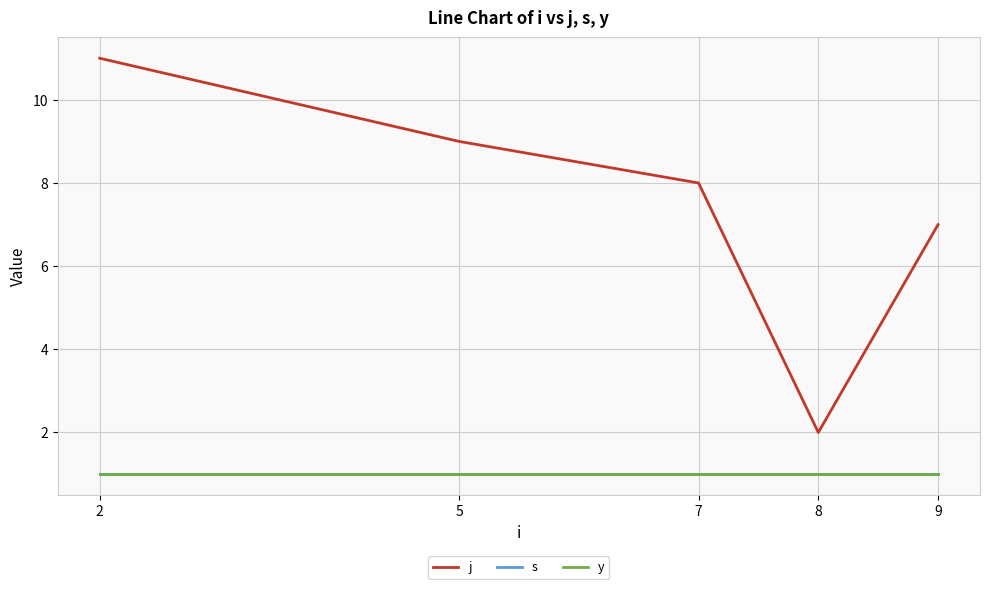

Where is j nearest to the value 6?

9